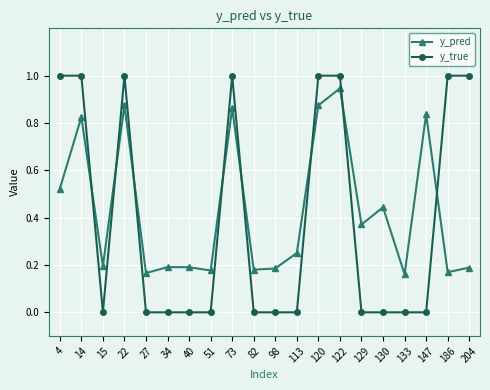

What is the difference between the second highest and second lowest values in the y_pred series?

0.7